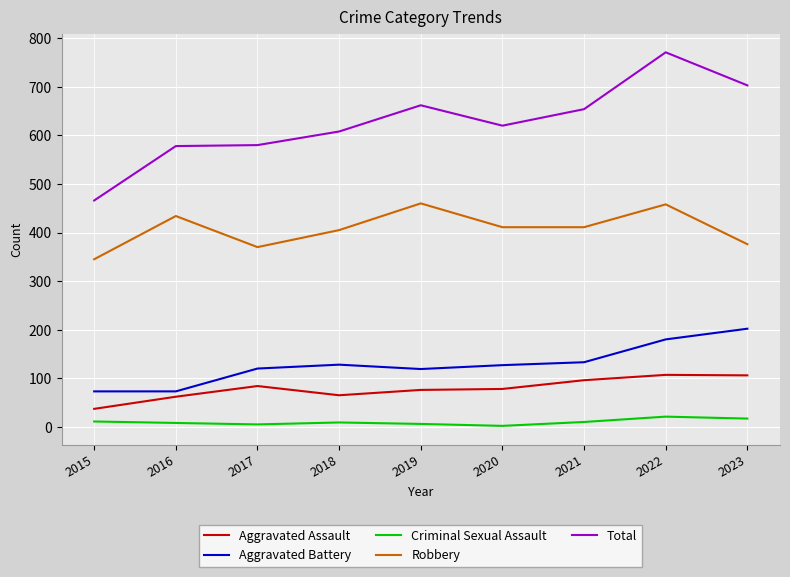

At how many categories does at least one series exceed 697?

2